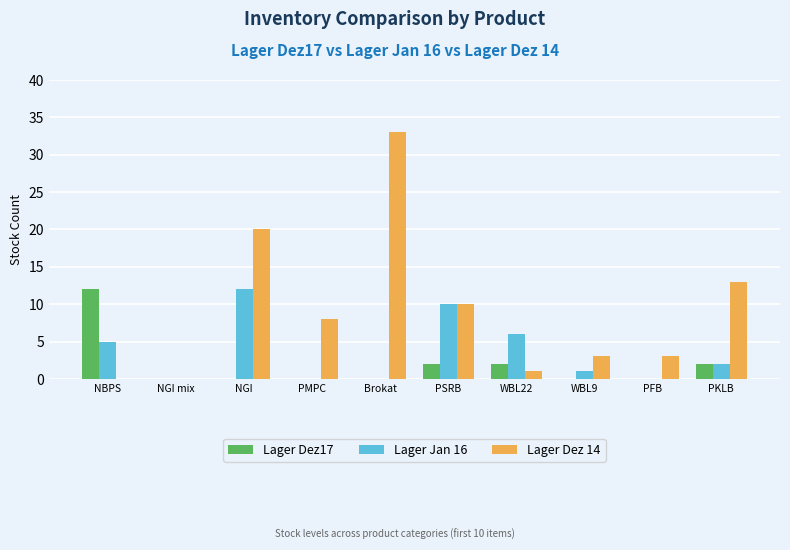

Count the number of categories in the chart.

10